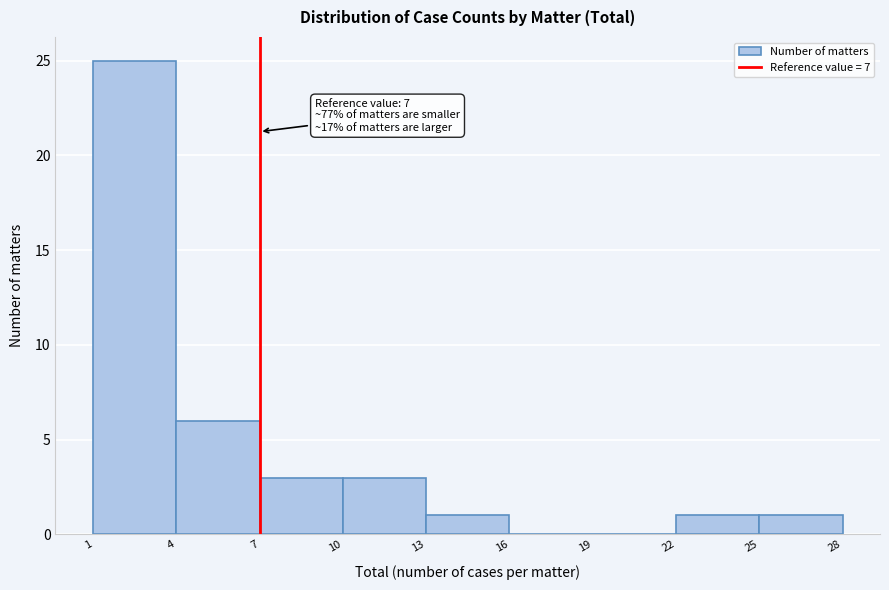

Over which range of the x-axis is the bar tallest?

1 to 4